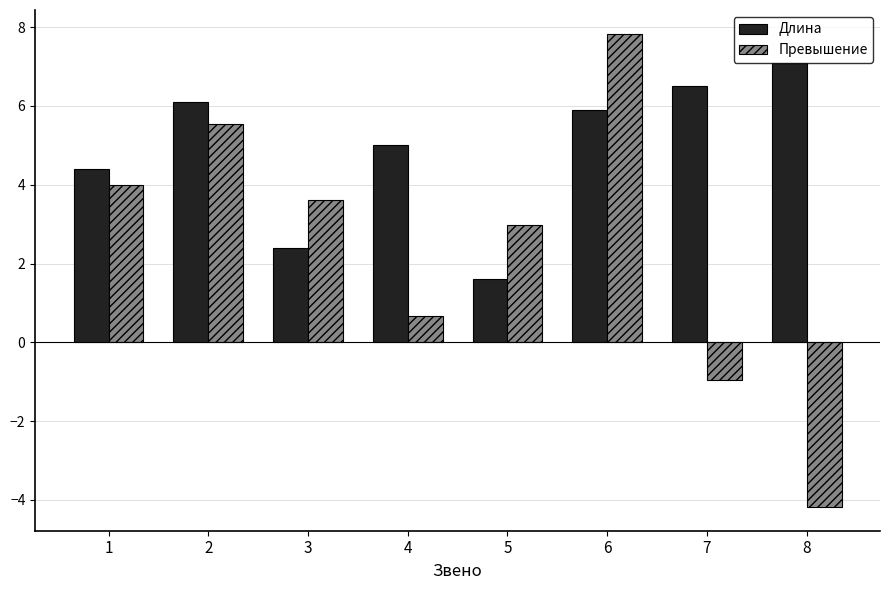

What is the value of the Превышение bar at the 7th from the left?

-1.0